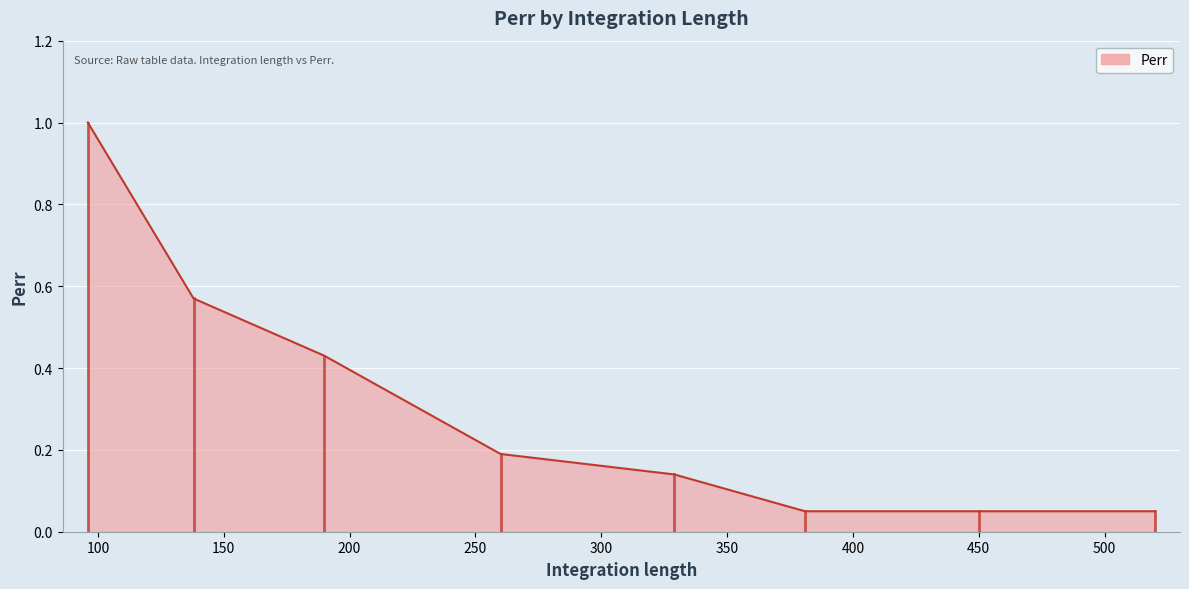

What is the maximum value shown in the chart?

1.0